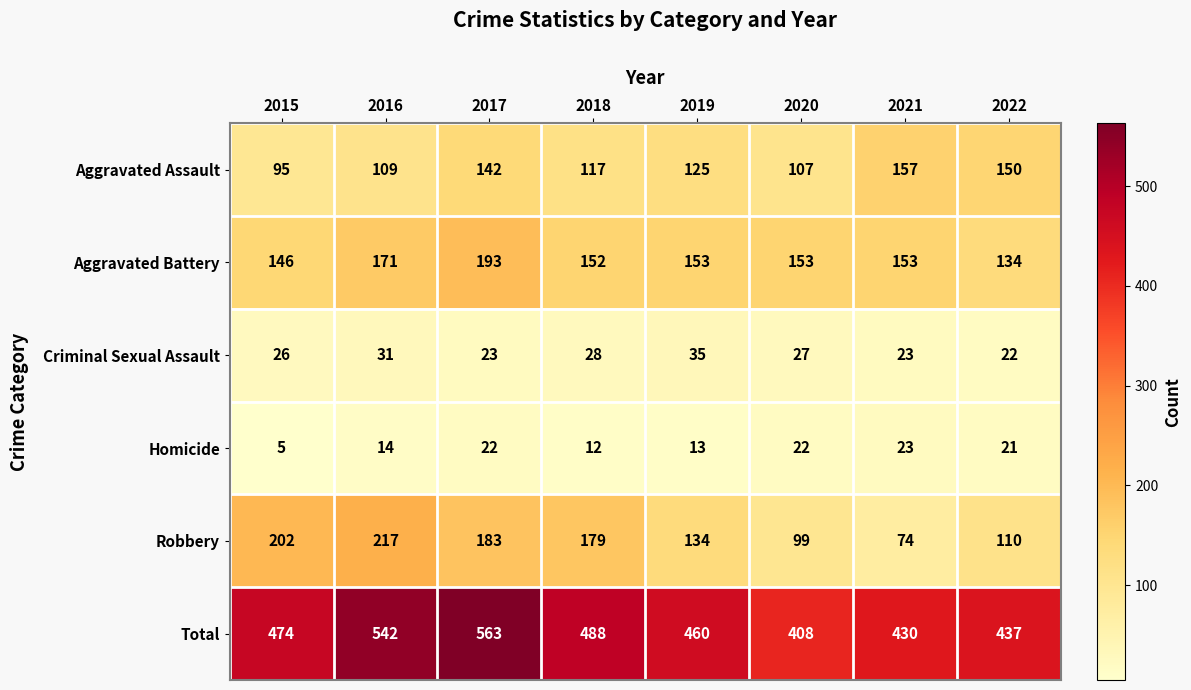

Which series has the widest spread of values?

Total